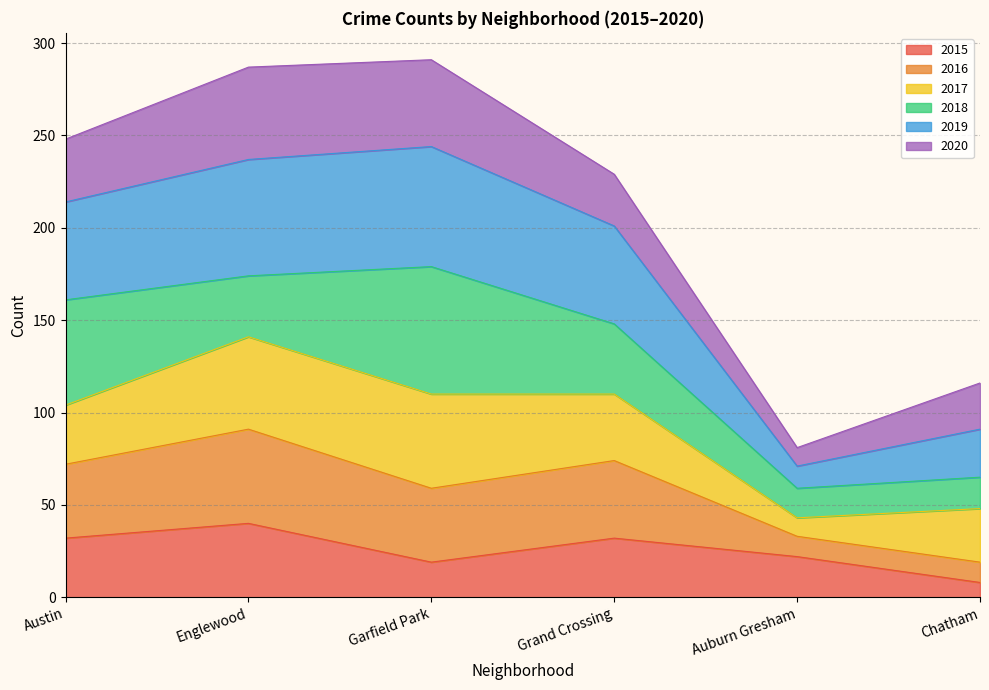

Which category has the highest value in the 2015 series?

Englewood